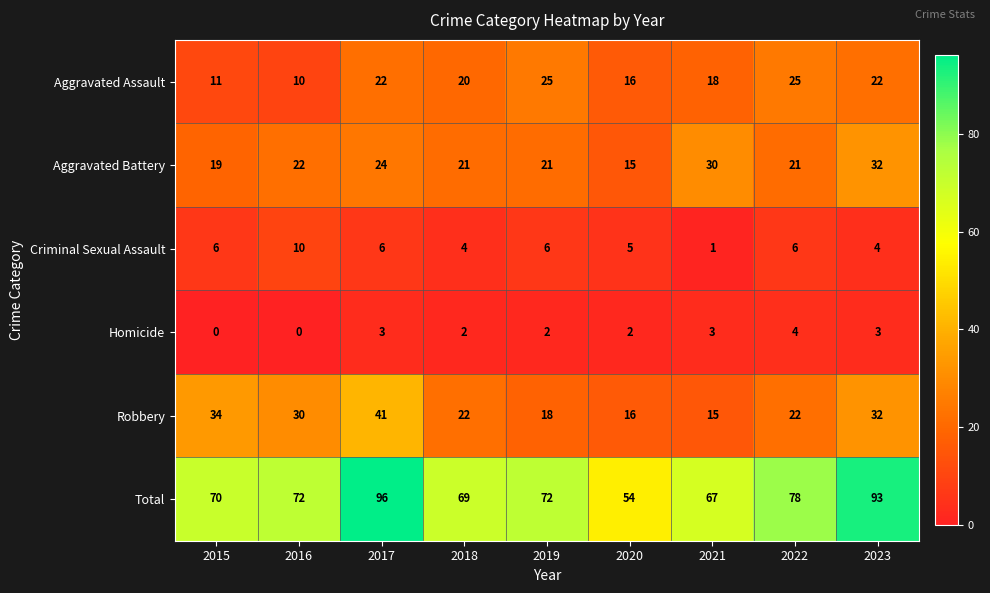

Is it true that Aggravated Assault equals 12 at 2021?

False